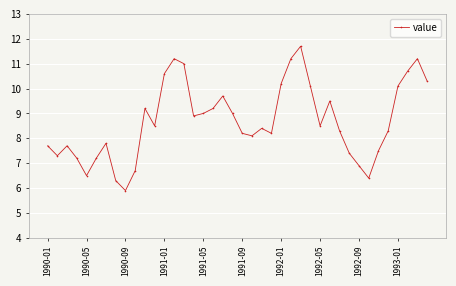

How many interior local valleys (lower than both neighbors) does the data have?

9